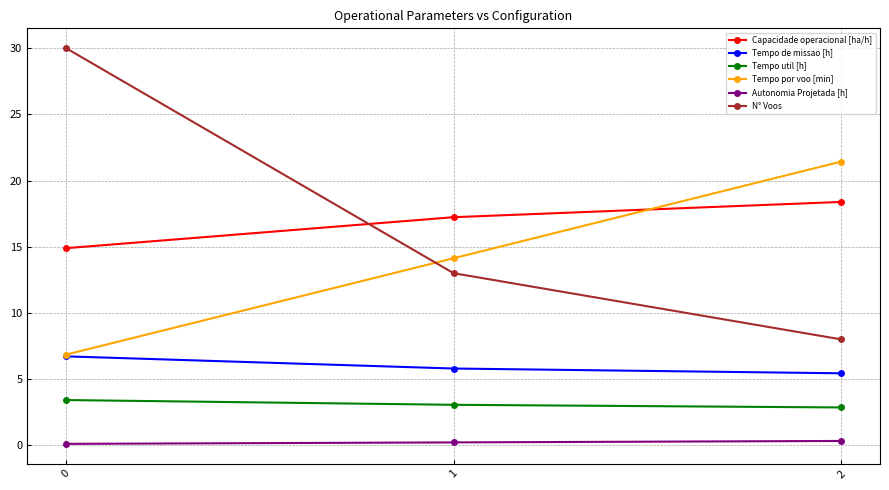

What are all the series names shown in the legend?

Capacidade operacional [ha/h], Tempo de missao [h], Tempo util [h], Tempo por voo [min], Autonomia Projetada [h], N° Voos